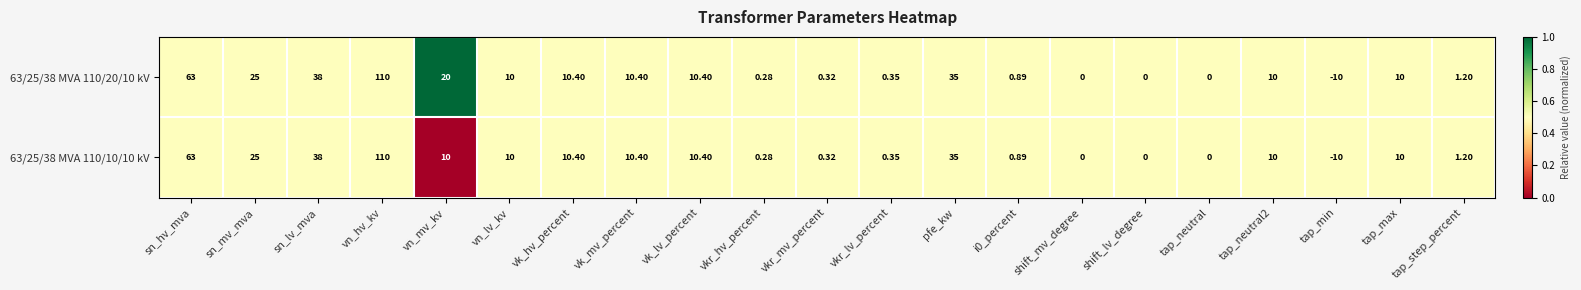

At which category is the sum across all series the highest?

vn_hv_kv